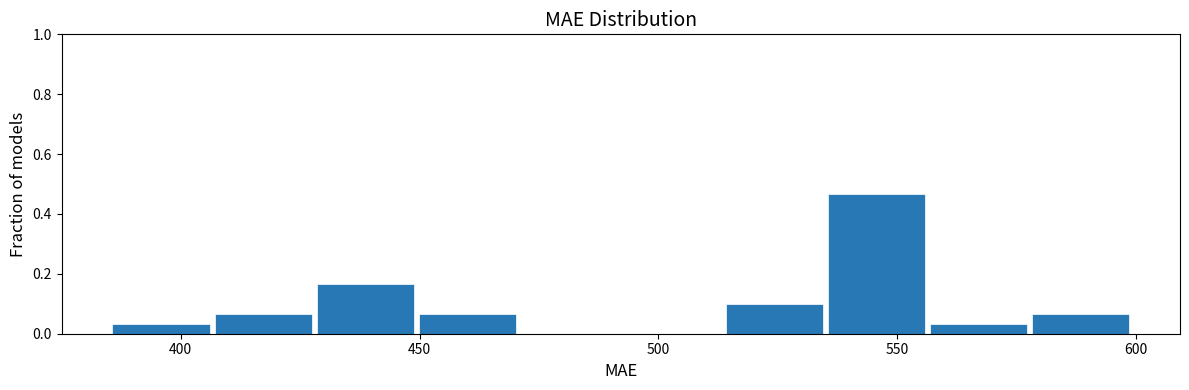

Reading left to right, transcribe this chart: for each bar, give the range it covers on the x-axis and its height. Neither the bar edges nor the heights are printed on the chart, so give them approximately, as read against the axes.

385 to 405: 0.04
405 to 430: 0.06
430 to 450: 0.16
450 to 470: 0.06
470 to 490: 0
490 to 515: 0
515 to 535: 0.10
535 to 555: 0.46
555 to 580: 0.04
580 to 600: 0.06